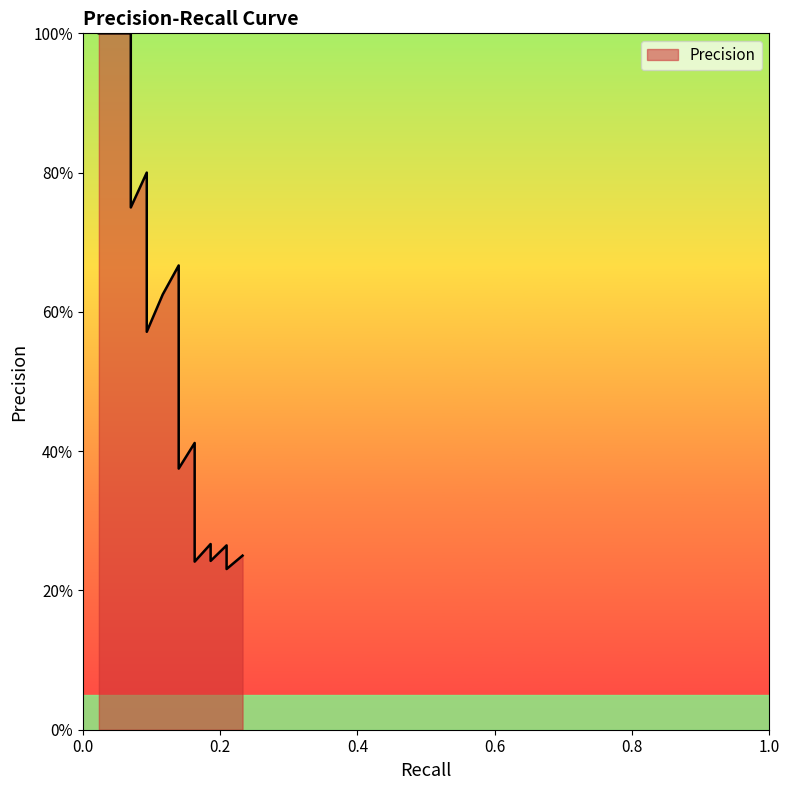

The chart shows a value of 0.1 at 0.09302325581395349. True or false?

False